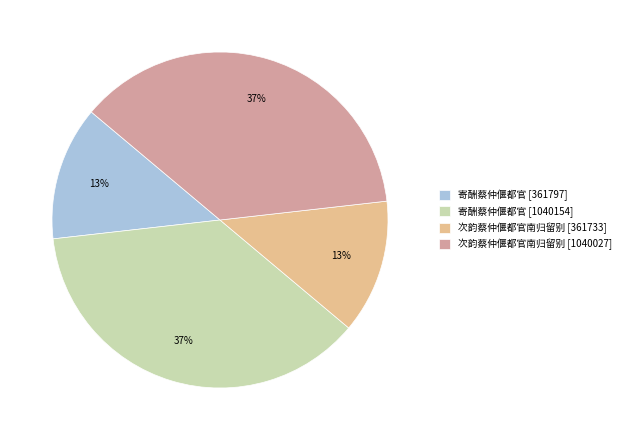

Does 次韵蔡仲偃都官南归留别 [361733] account for over 50% of the chart?

No